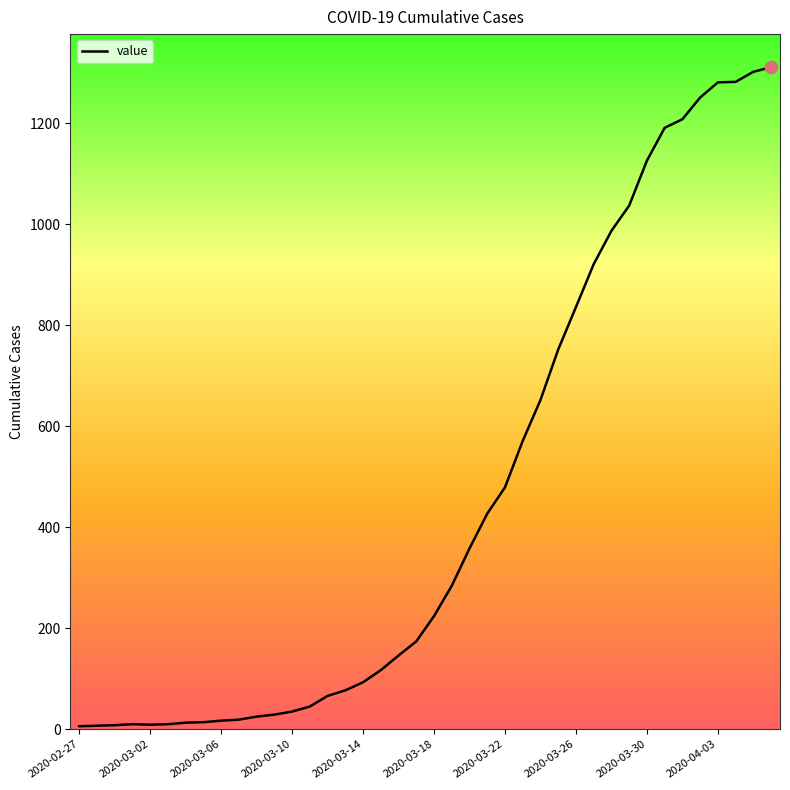

What is the difference between the maximum and minimum values?

1305